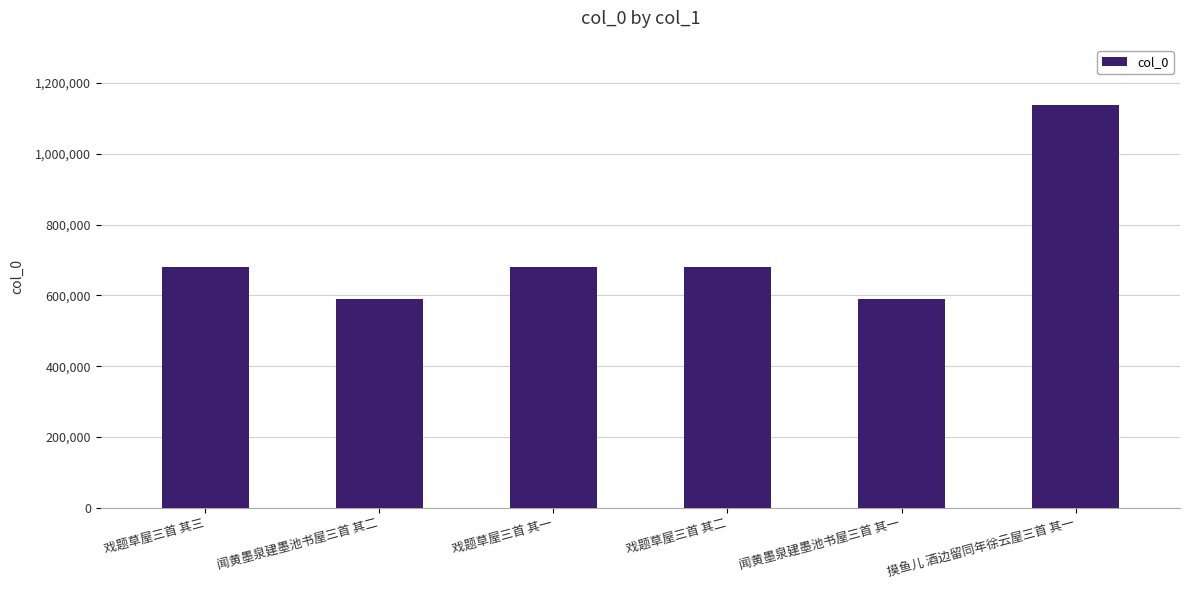

The value at 戏题草屋三首 其一 is 227207. True or false?

False